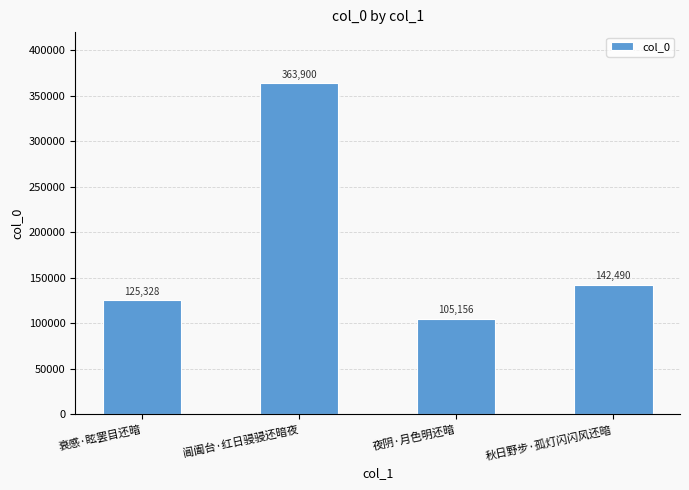

What is the difference between the maximum and minimum values?

258744